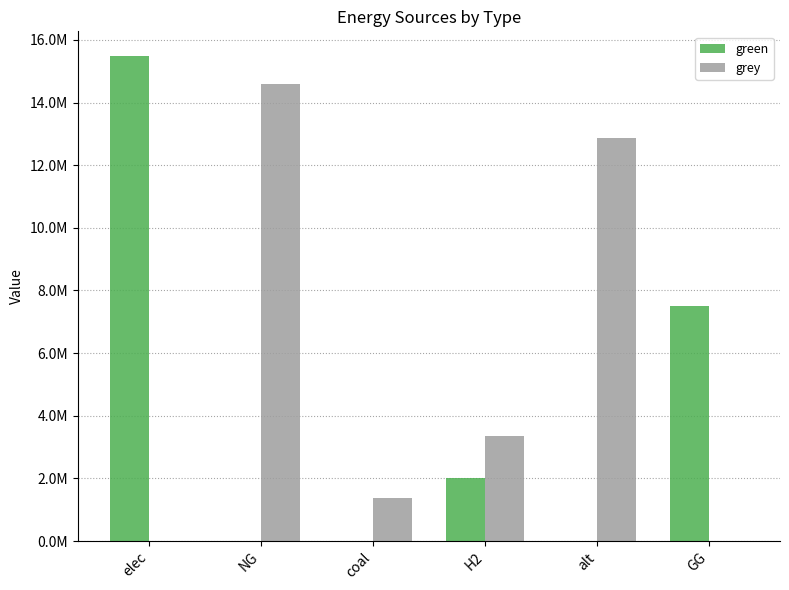

What are all the series names shown in the legend?

green, grey